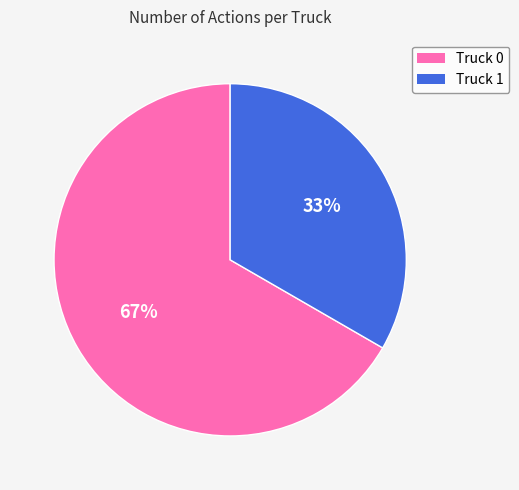

Is there any slice that represents more than half of the pie?

Yes